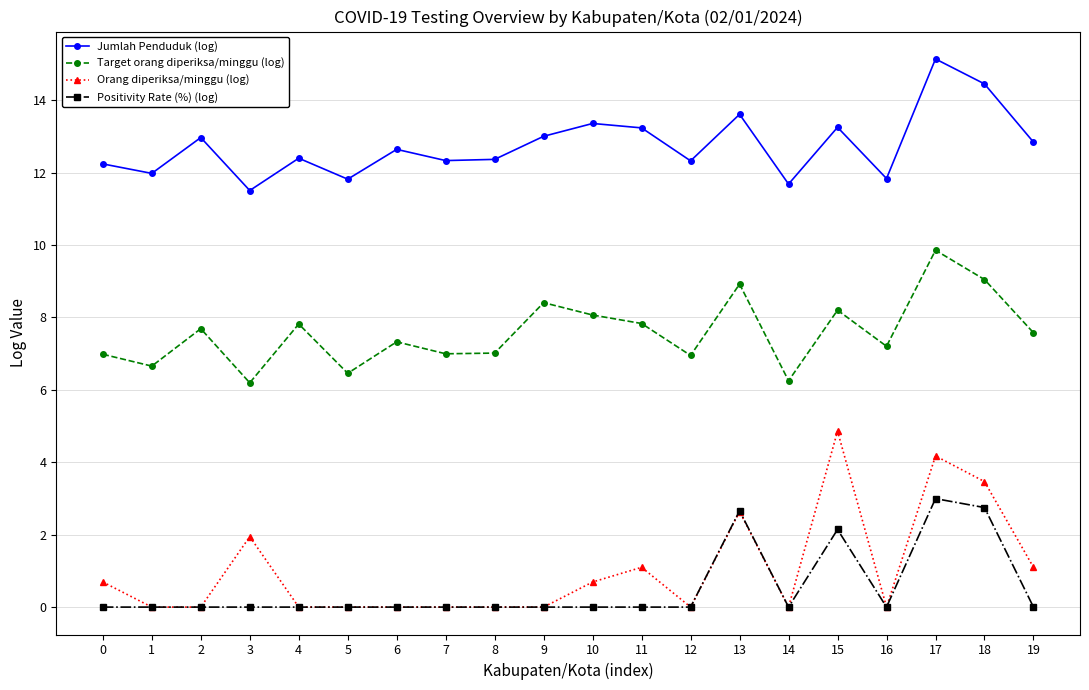

What are all the series names shown in the legend?

Jumlah Penduduk (log), Target orang diperiksa/minggu (log), Orang diperiksa/minggu (log), Positivity Rate (%) (log)